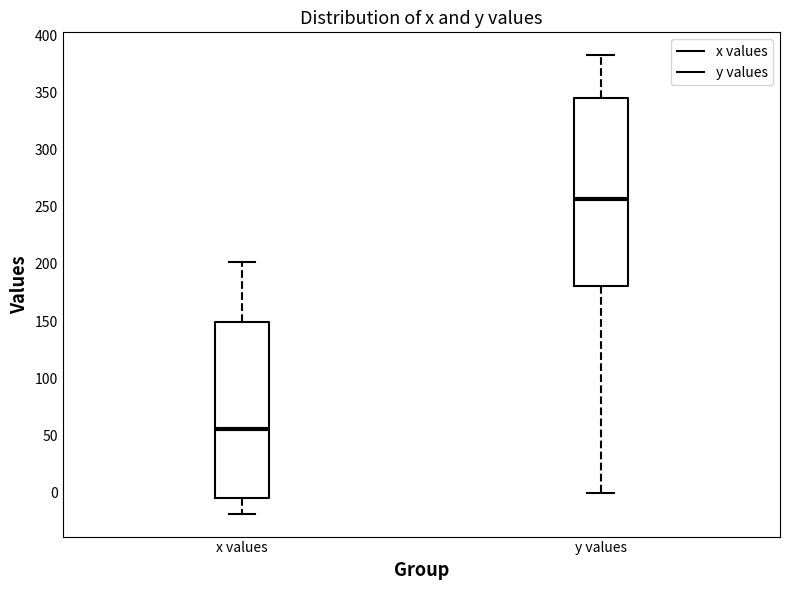

Which box's median line is the highest?

y values